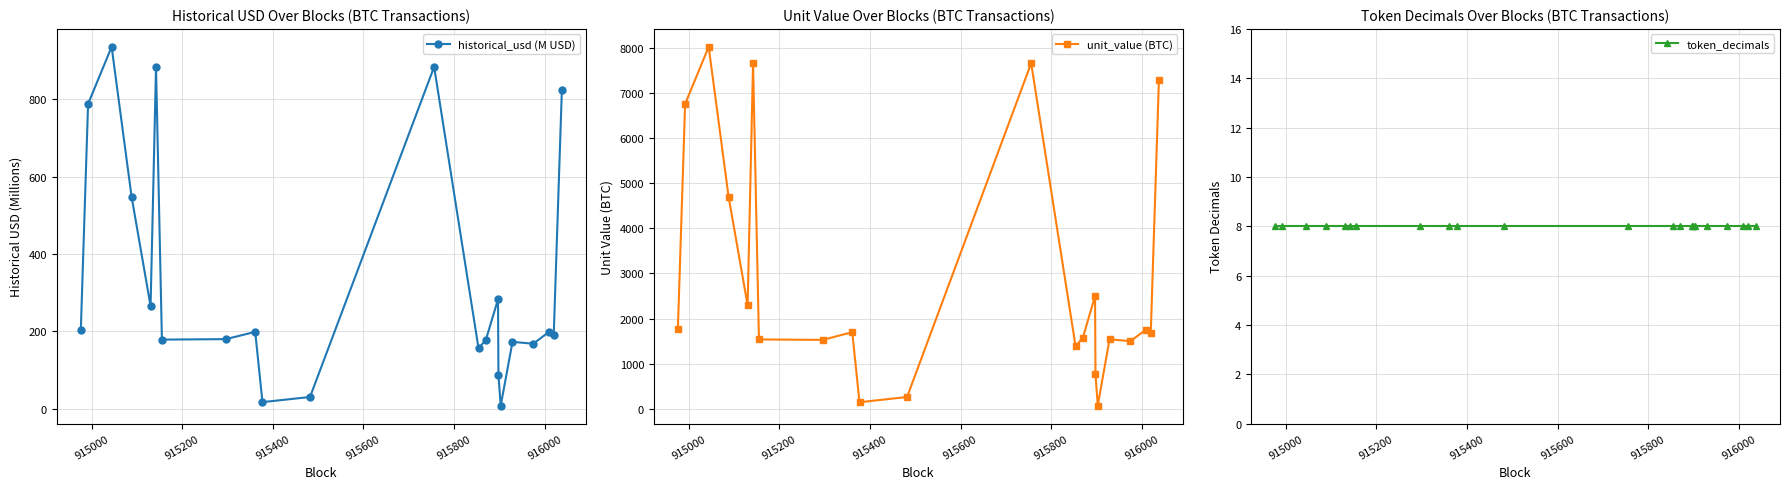

What is the highest value of the historical_usd (M USD) series?

935.6